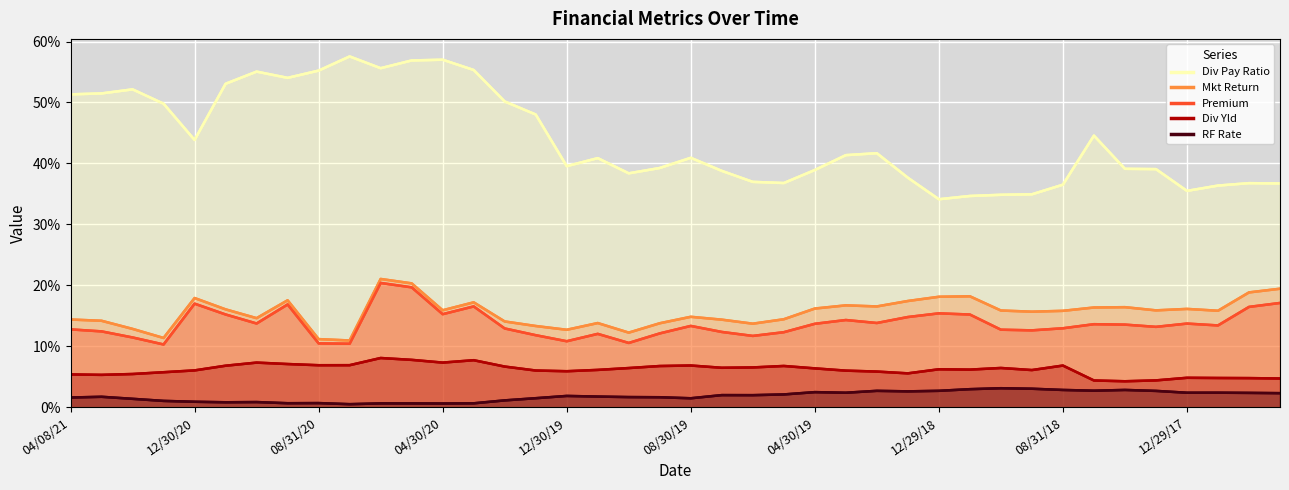

Between 12/30/19 and 02/28/19, which is larger?

02/28/19